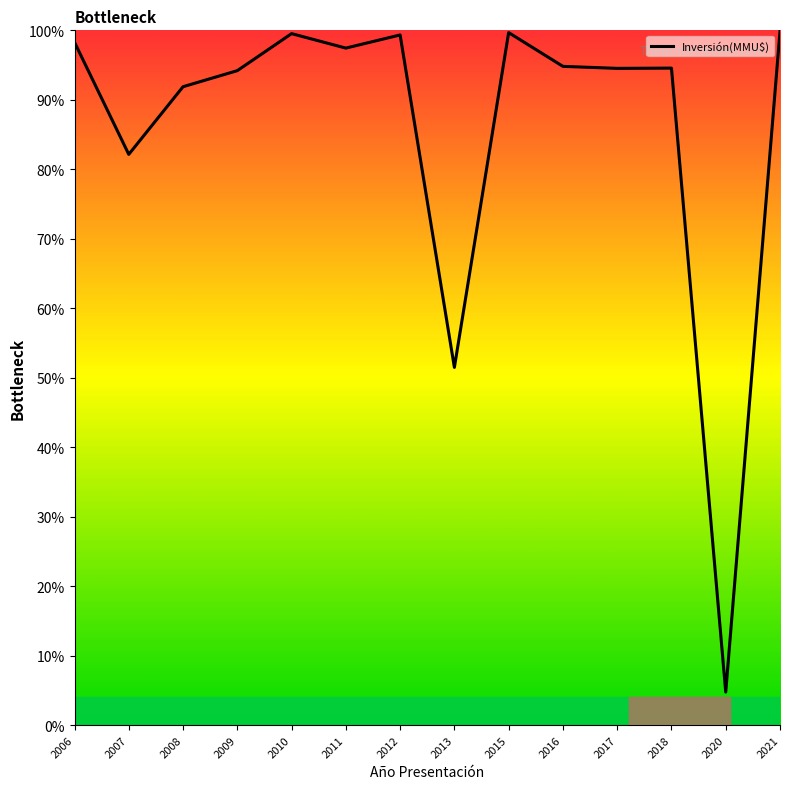

Reading left to right, what are all the values shown in this chart?

98.3	82.1	91.9	94.2	99.5	97.4	99.3	51.5	99.7	94.8	94.5	94.6	4.8	99.8